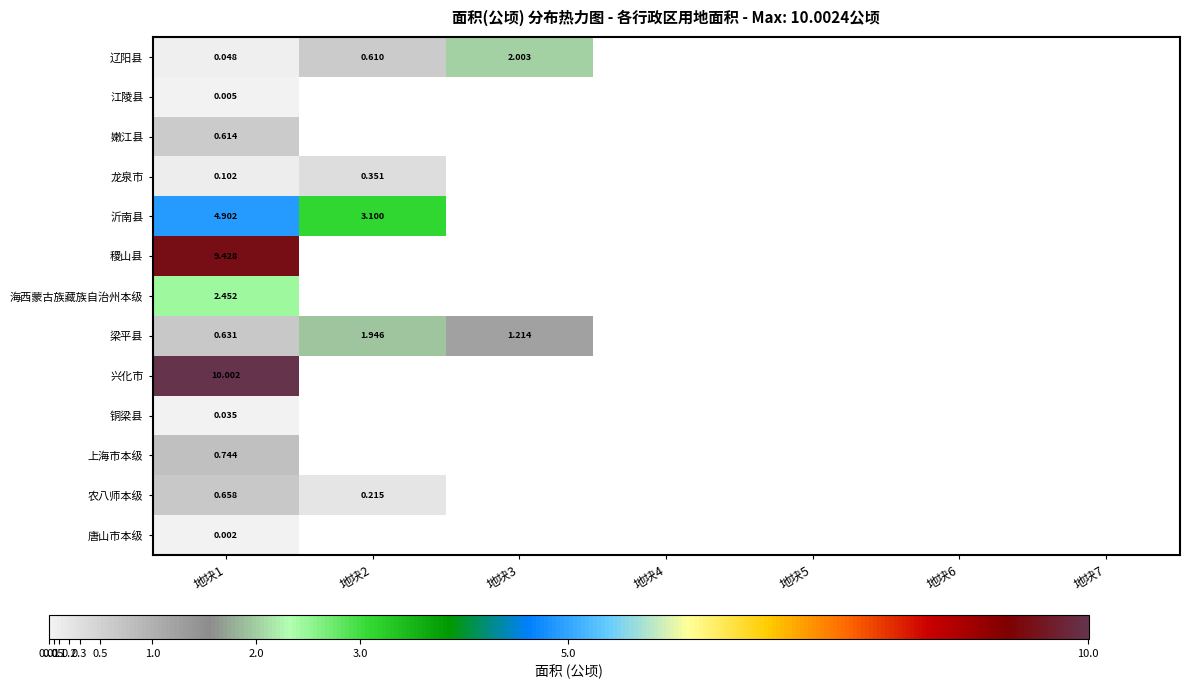

Where is 辽阳县 nearest to the value 1?

地块2